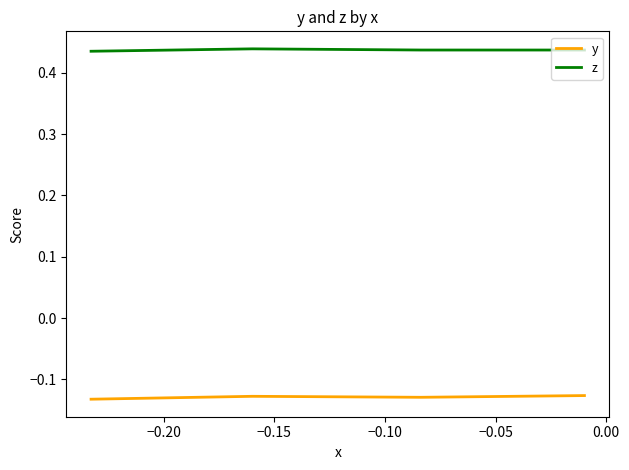

At how many categories does at least one series exceed 0?

4